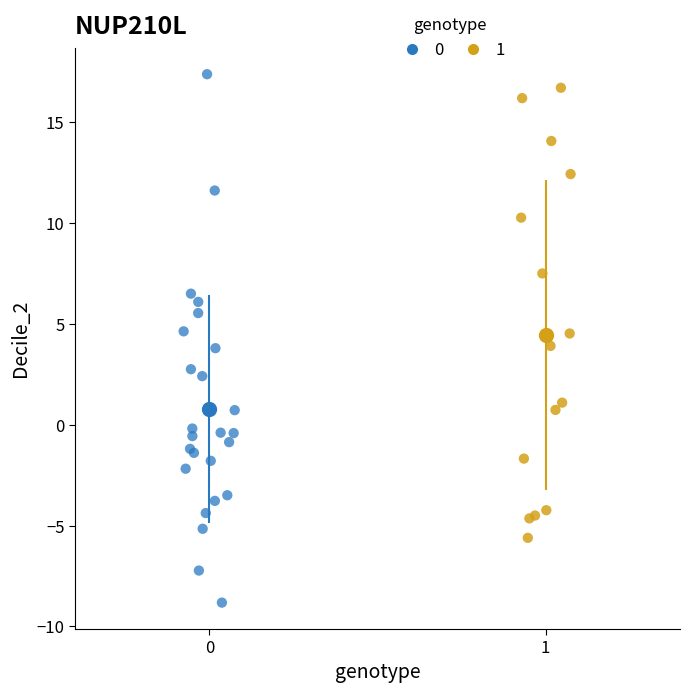

Which series contains the highest Y value?

0